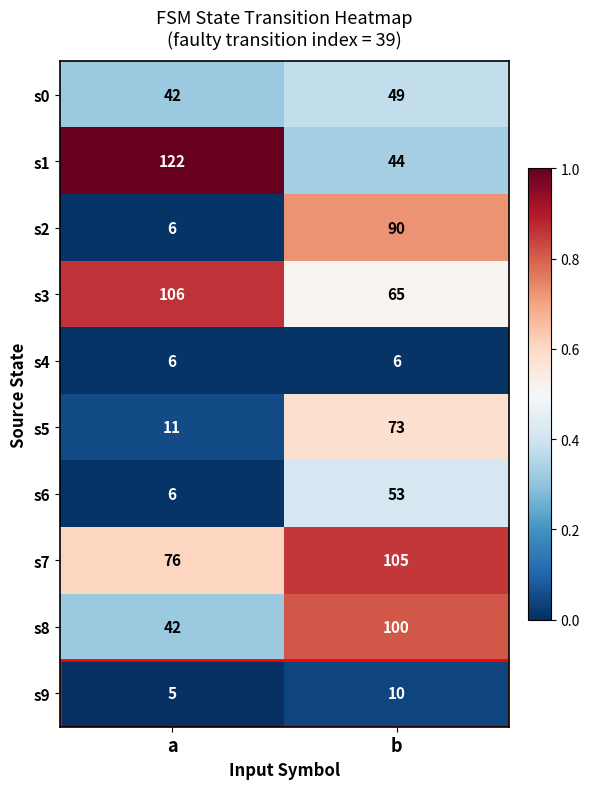

Where is s7 nearest to the value 90?

a